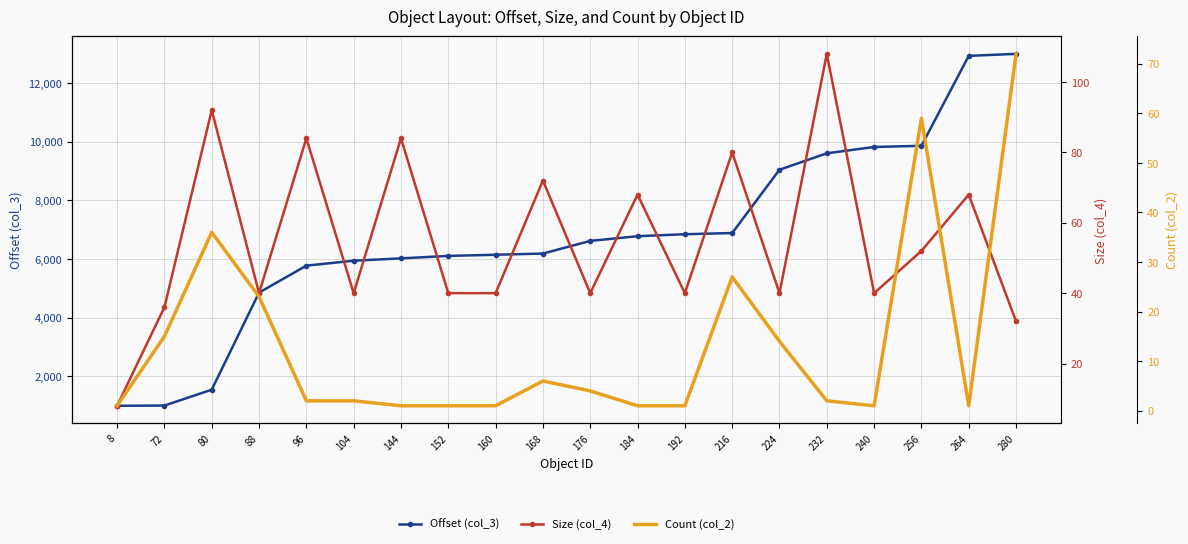

Rank the series at 256 from highest to lowest value.

Offset (col_3), Count (col_2), Size (col_4)